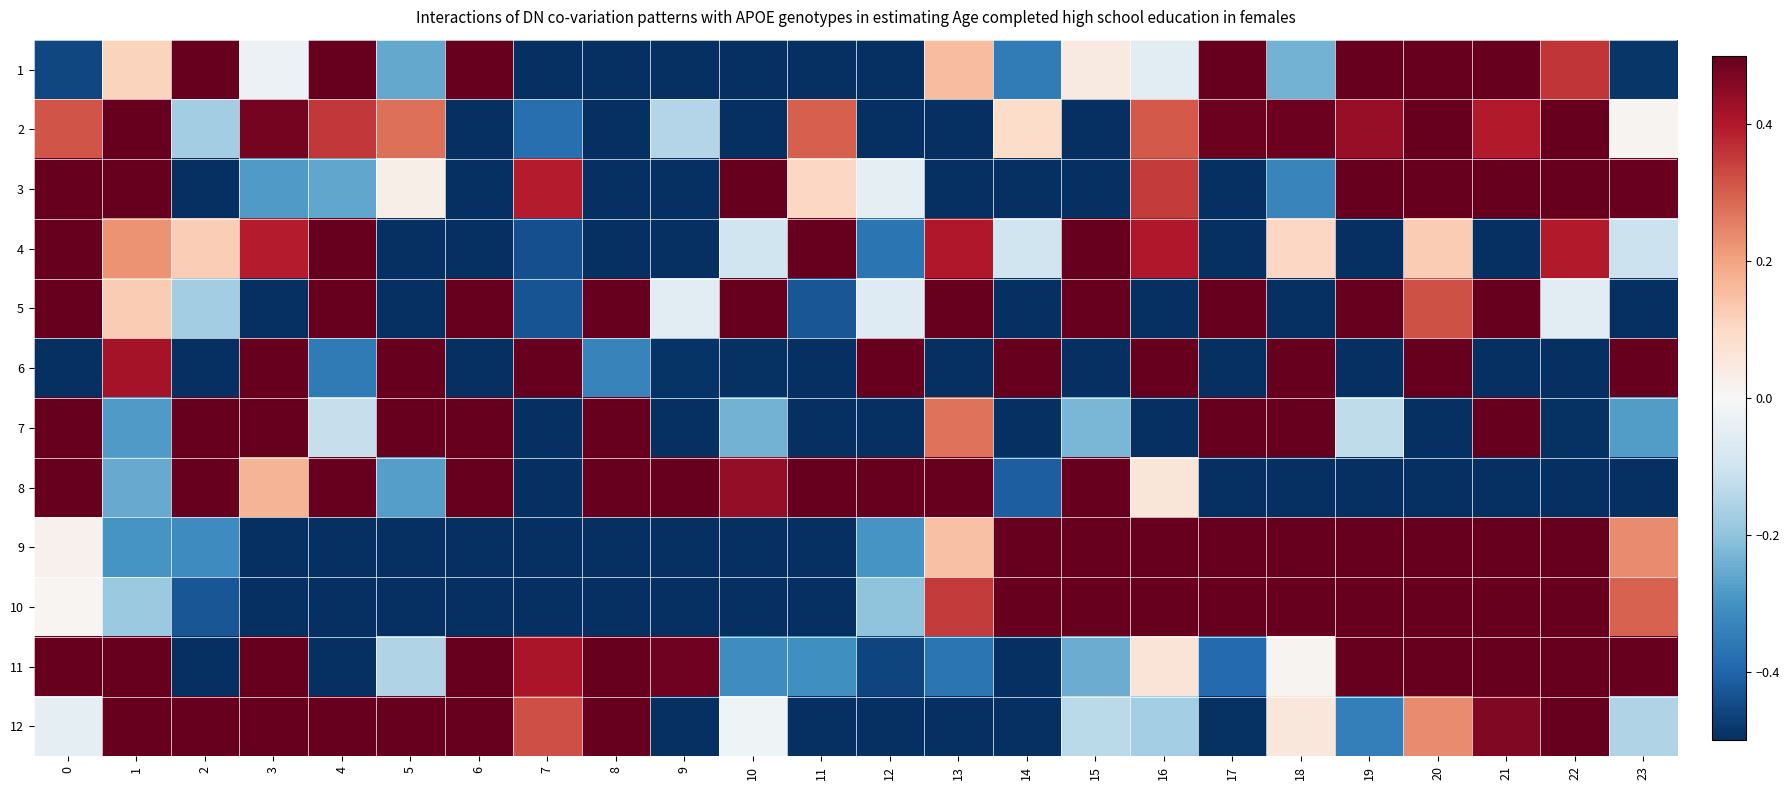

What is the total value across all series at 3?

2.4